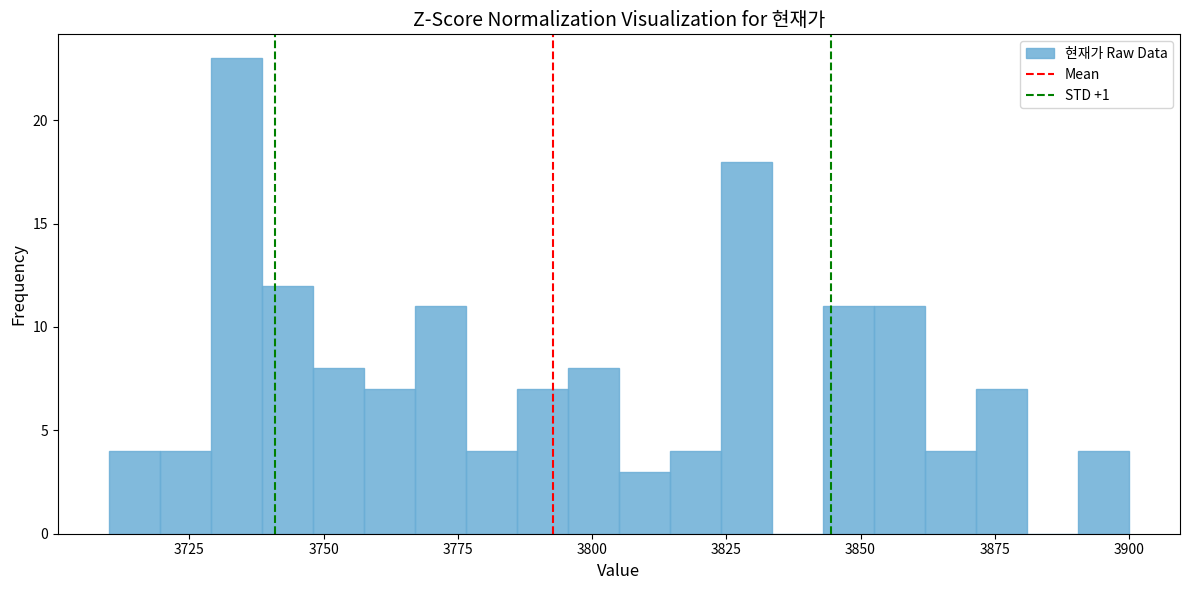

Around what value on the x-axis is the tallest bar? Give the approximate position of its centre, as read against the axis.

3735